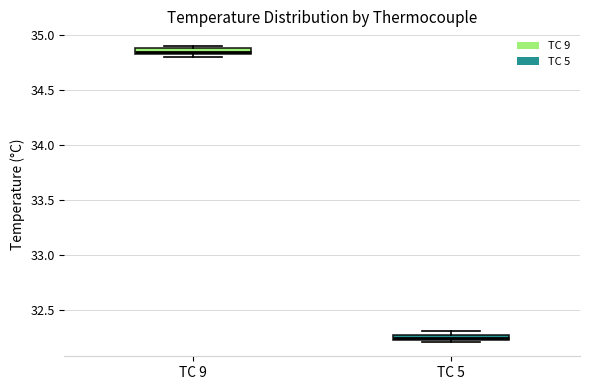

Where is the upper edge of the box for TC 9 on the y-axis? The values are not printed on the chart, so give them approximately, as read against the axis.

34.90